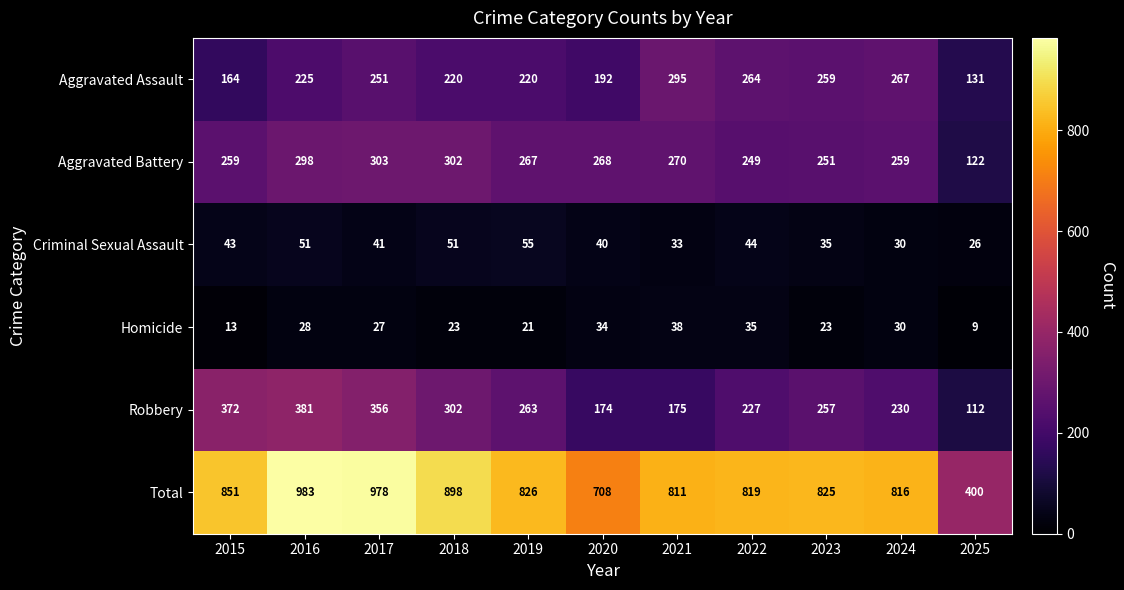

What is the highest value of the Aggravated Battery series?

303